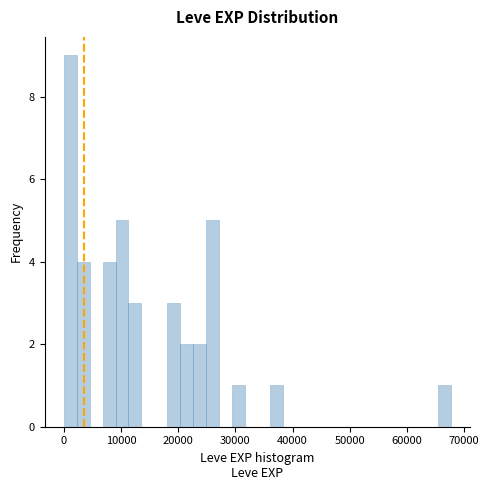

Read against the x-axis, roughly where is the centre of the tallest bar?

1000